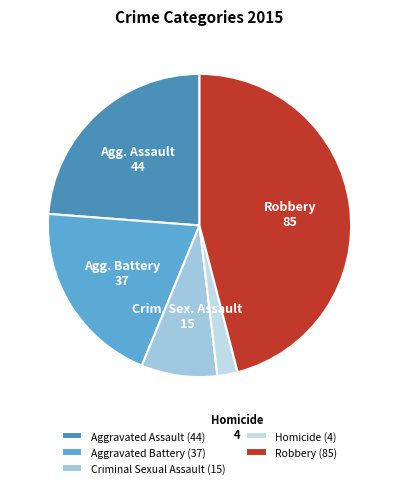

To the nearest percent, what percentage of the pie is Homicide?

2%